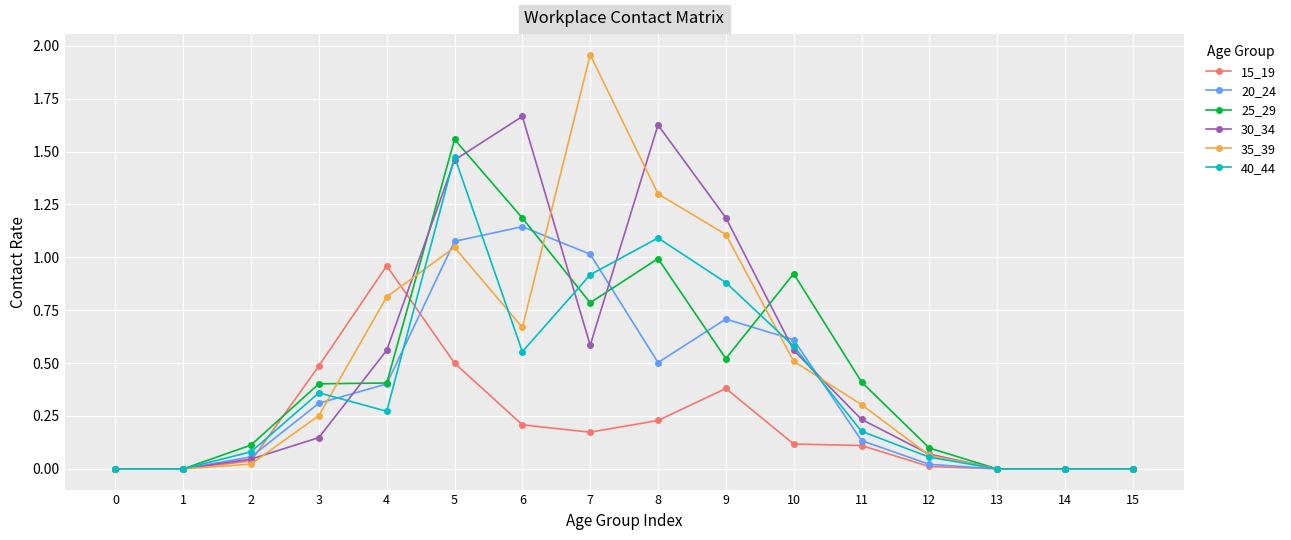

Count the number of data series in this chart.

6